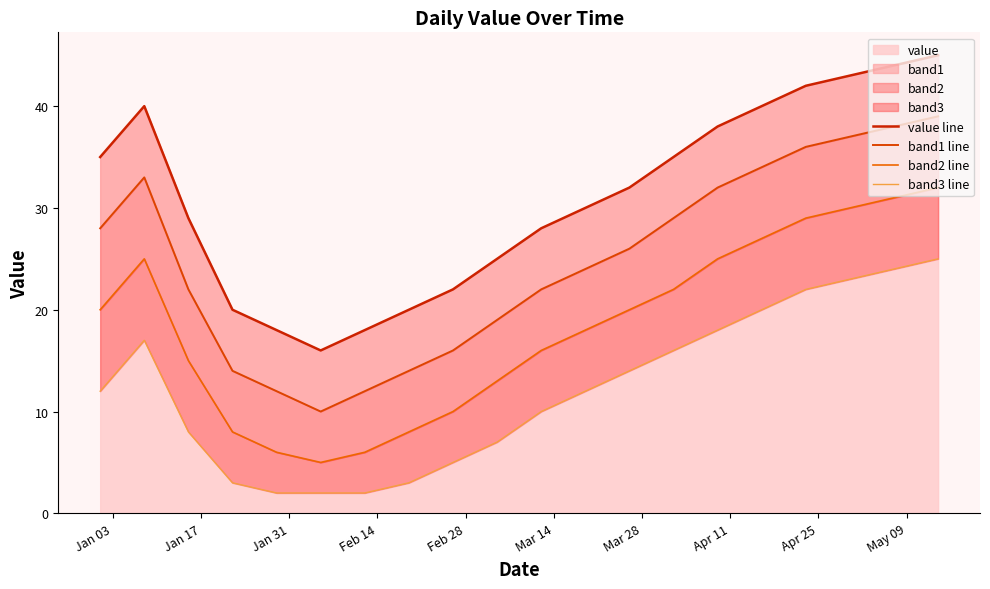

In band1 line, how many points are lower than both neighbors (excluding endpoints)?

1